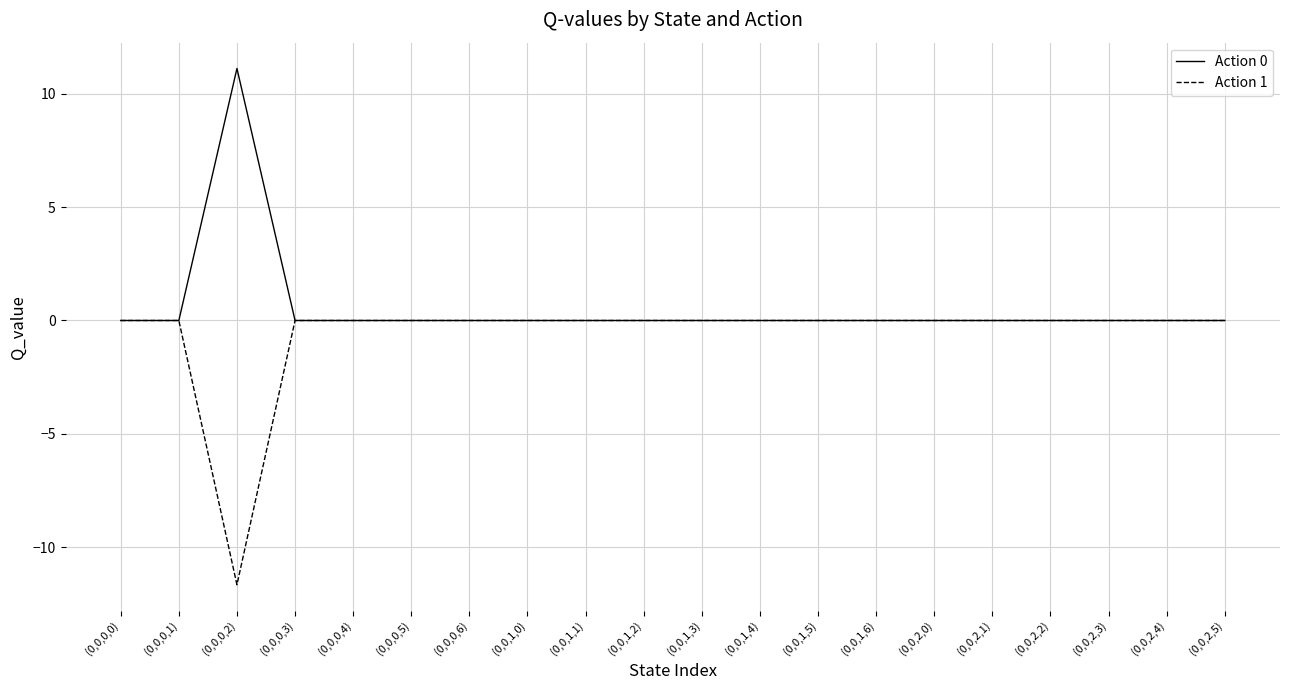

Count the number of categories in the chart.

20